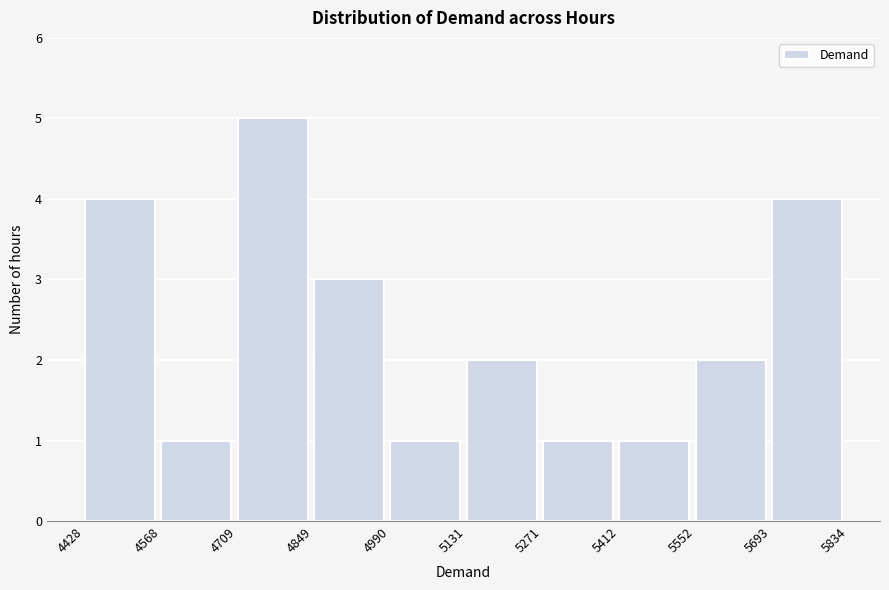

Reading left to right, list every bar in this chart as the range it spans on the x-axis followed by its height. The values are not printed on the chart, so give them approximately, as read against the axis.

4428 to 4568: 4
4568 to 4709: 1
4709 to 4849: 5
4849 to 4990: 3
4990 to 5131: 1
5131 to 5271: 2
5271 to 5412: 1
5412 to 5552: 1
5552 to 5693: 2
5693 to 5834: 4